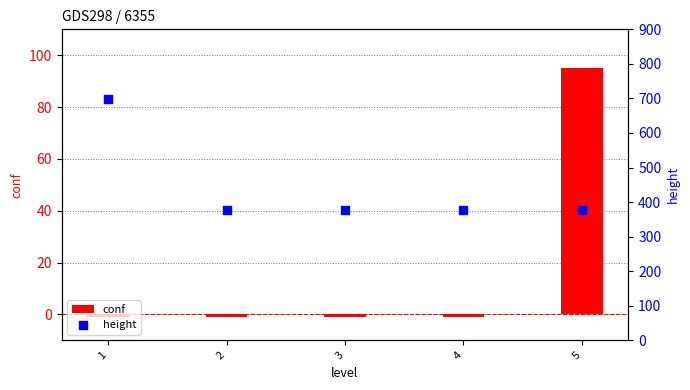

Which series reaches the minimum Y coordinate?

conf